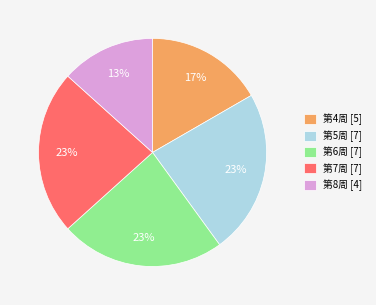

Does 第5周 [7] account for over 50% of the chart?

No